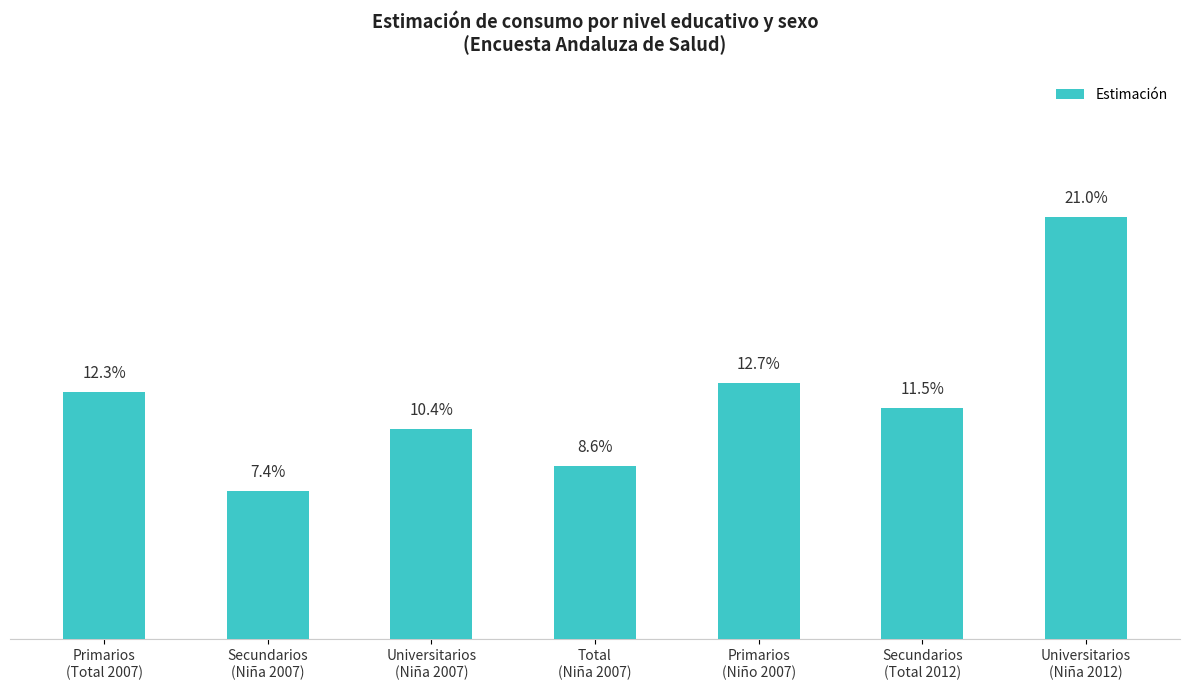

Rank the categories by value from highest to lowest.

Universitarios
(Niña 2012), Primarios
(Niño 2007), Primarios
(Total 2007), Secundarios
(Total 2012), Universitarios
(Niña 2007), Total
(Niña 2007), Secundarios
(Niña 2007)